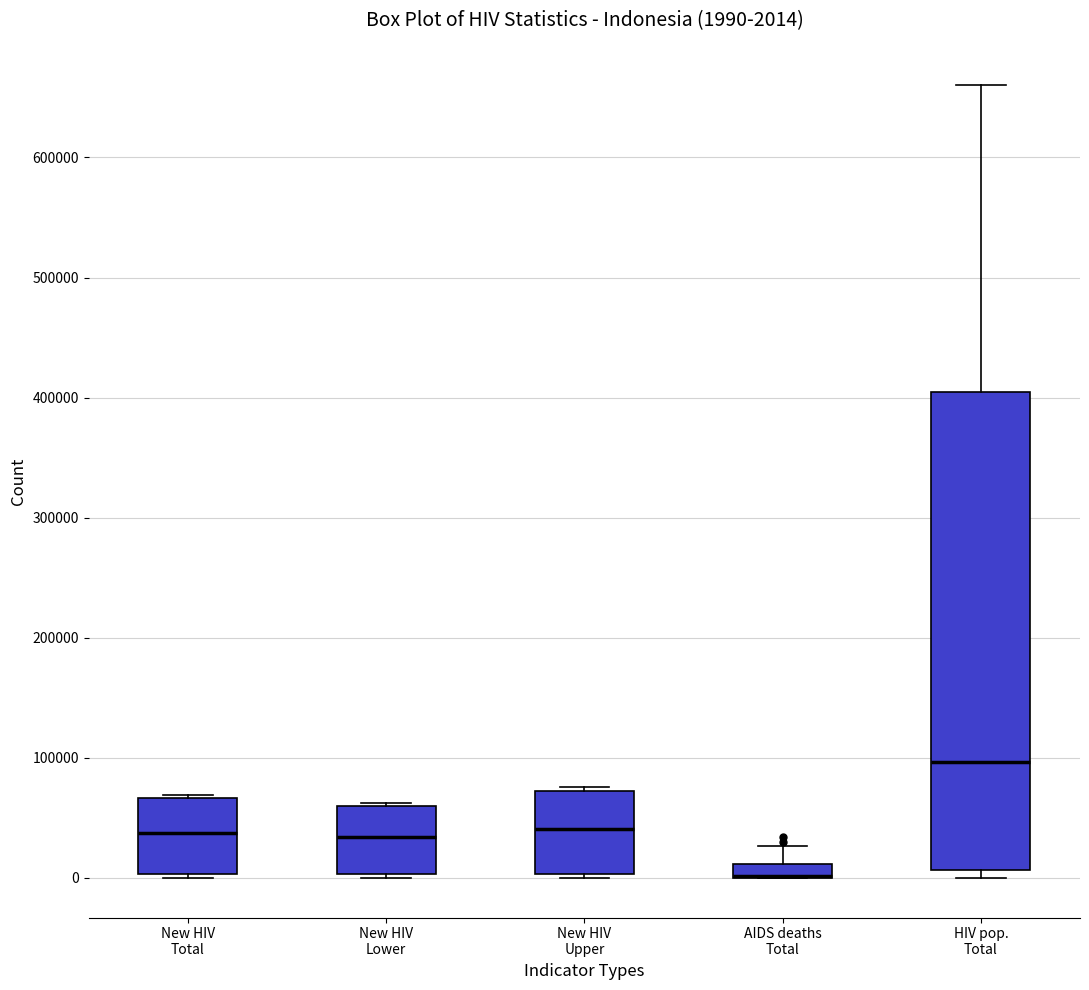

Comparing the boxes themselves (not the whiskers), which one is the tallest?

HIV pop. Total